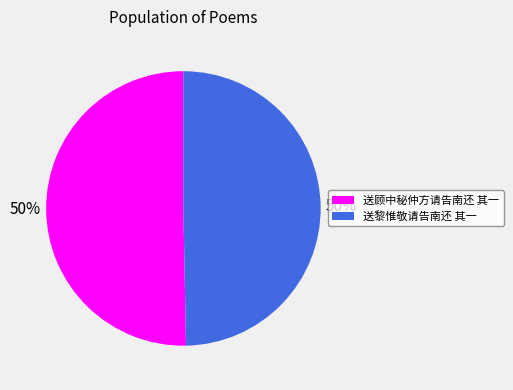

Count the number of slices in the pie.

2